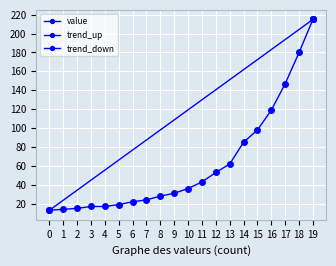

What is the value of the 11th point from the left?

36